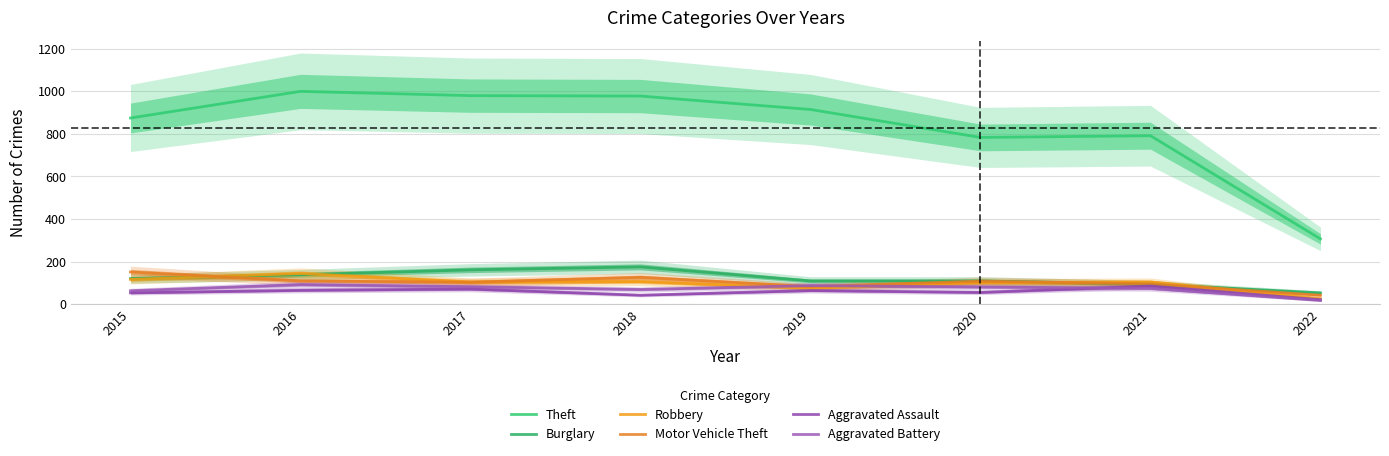

Which series changed the most between 2017 and 2020?

Theft